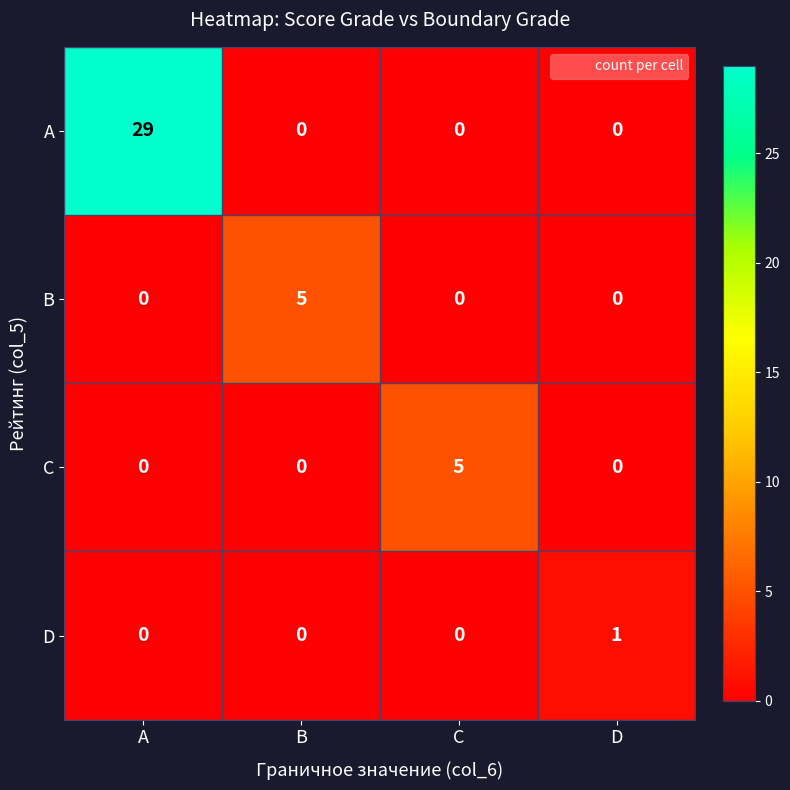

Reading left to right, what are all the values shown in this chart?

A: A=29	B=0	C=0	D=0
B: A=0	B=5	C=0	D=0
C: A=0	B=0	C=5	D=0
D: A=0	B=0	C=0	D=1